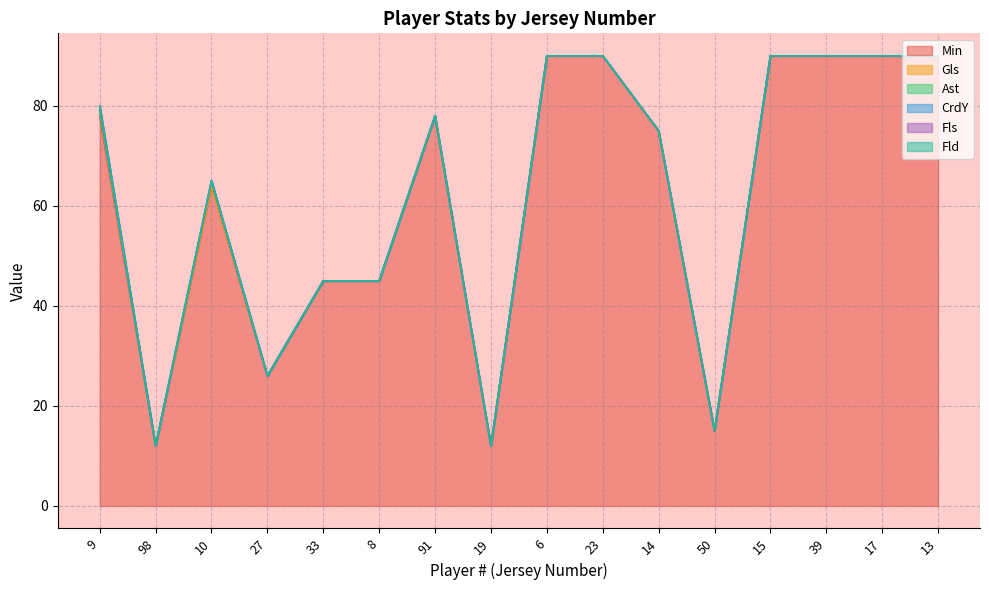

How many series are shown in this chart?

6